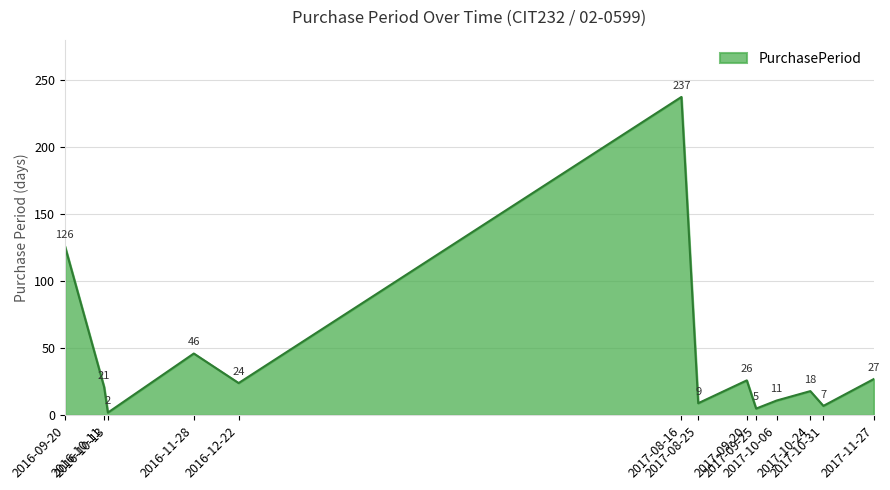

What is the greatest value displayed?

237